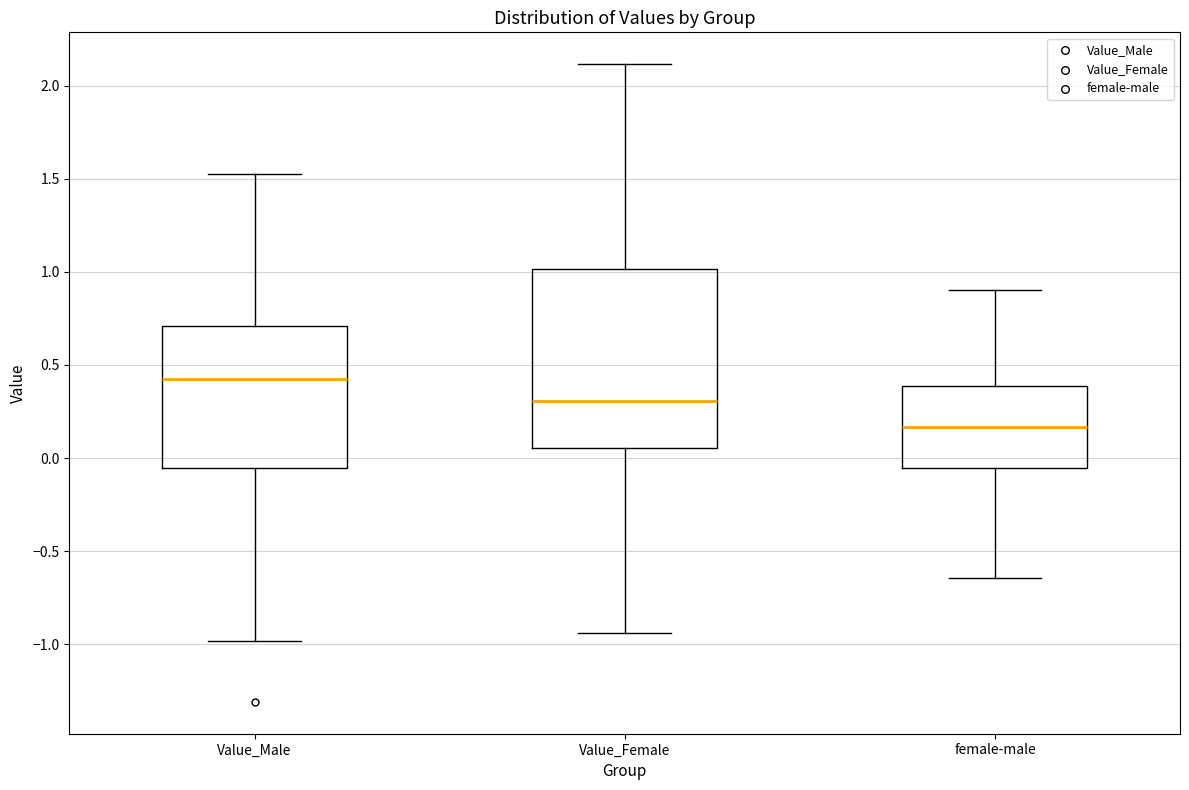

Reading left to right, transcribe this box plot: for each box, give where its median line is, the range the box spans, and where its two whiskers end, as read against the y-axis. The values are not printed on the chart, so give them approximately, as read against the axis.

Value_Male: median 0.40, box -0.05 to 0.70, whiskers -1.00 to 1.55
Value_Female: median 0.30, box 0.05 to 1.00, whiskers -0.95 to 2.10
female-male: median 0.15, box -0.05 to 0.40, whiskers -0.65 to 0.90